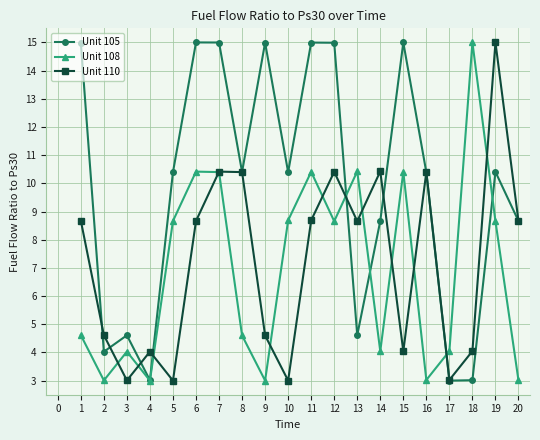

What are all the series names shown in the legend?

Unit 105, Unit 108, Unit 110